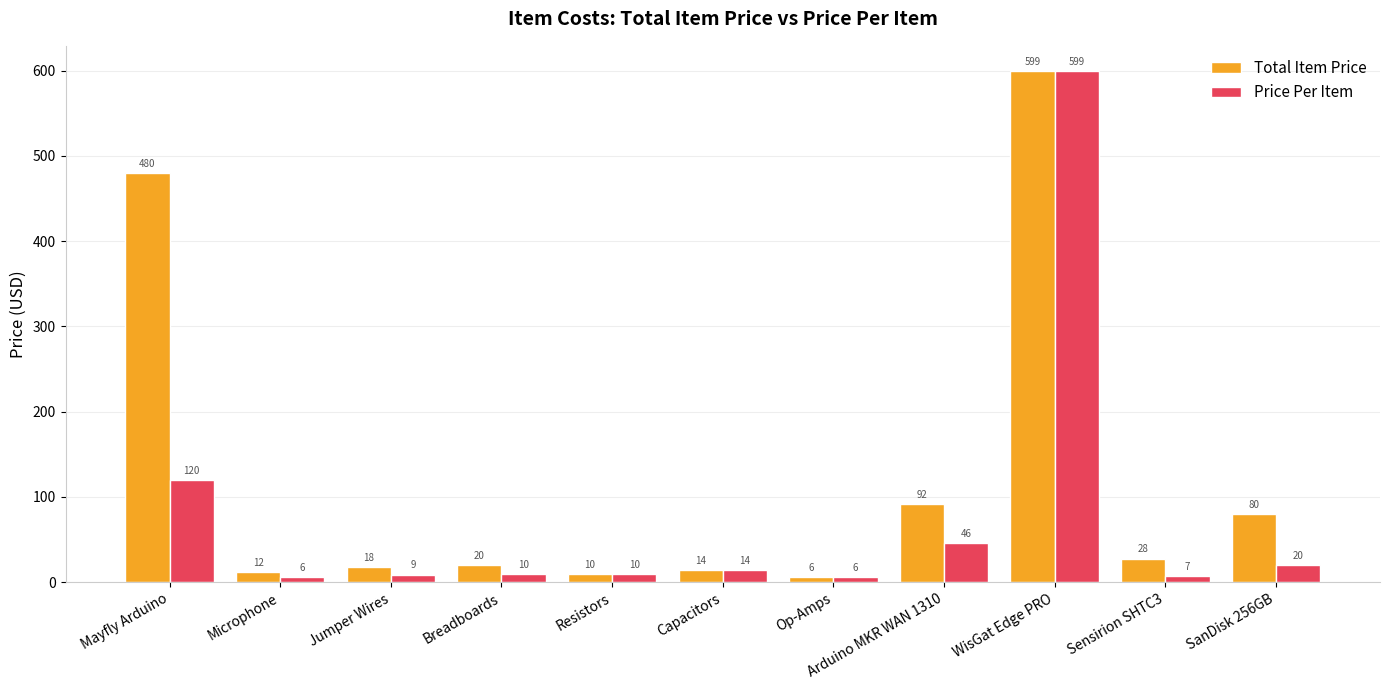

What is the sum of all Price Per Item values?

847.9